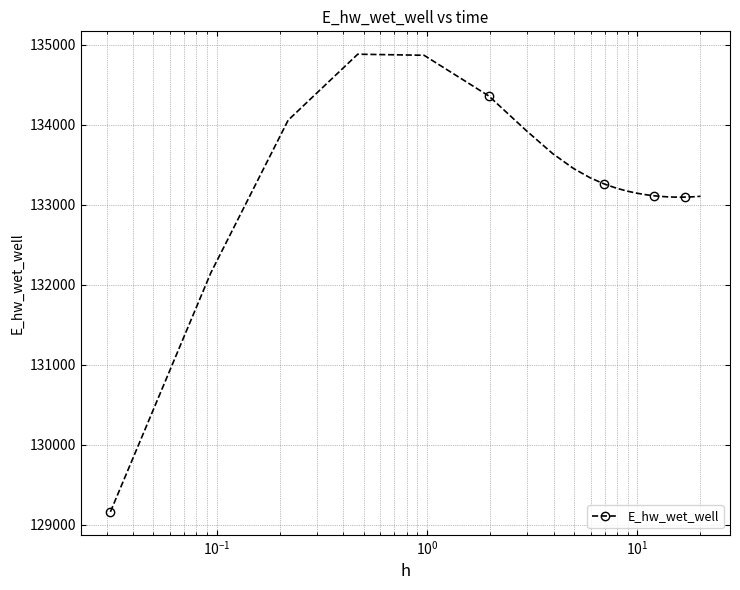

What is the maximum value shown in the chart?

134879.3